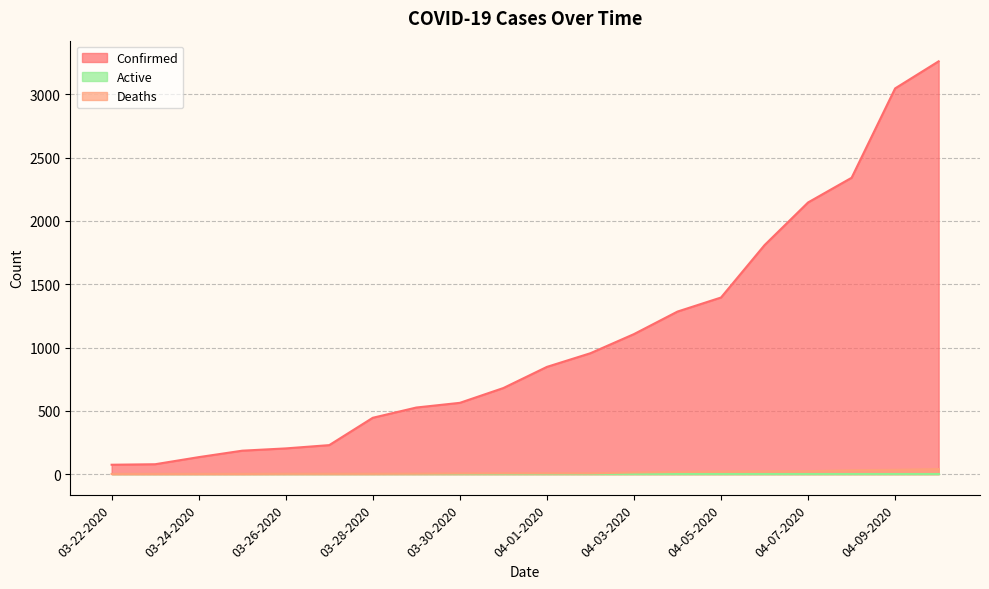

At how many categories does at least one series exceed 3191?

1